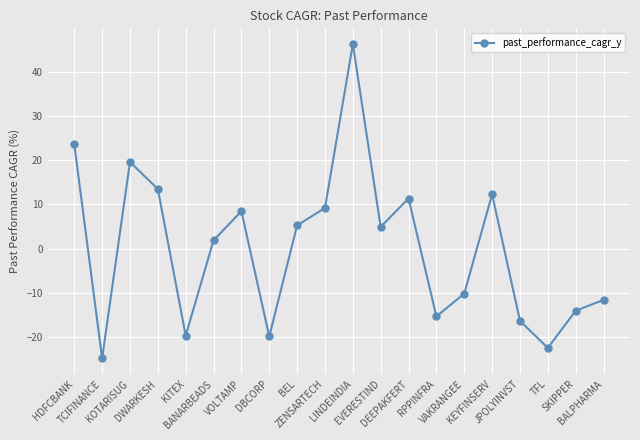

What is the value of the 10th point from the left?

9.2